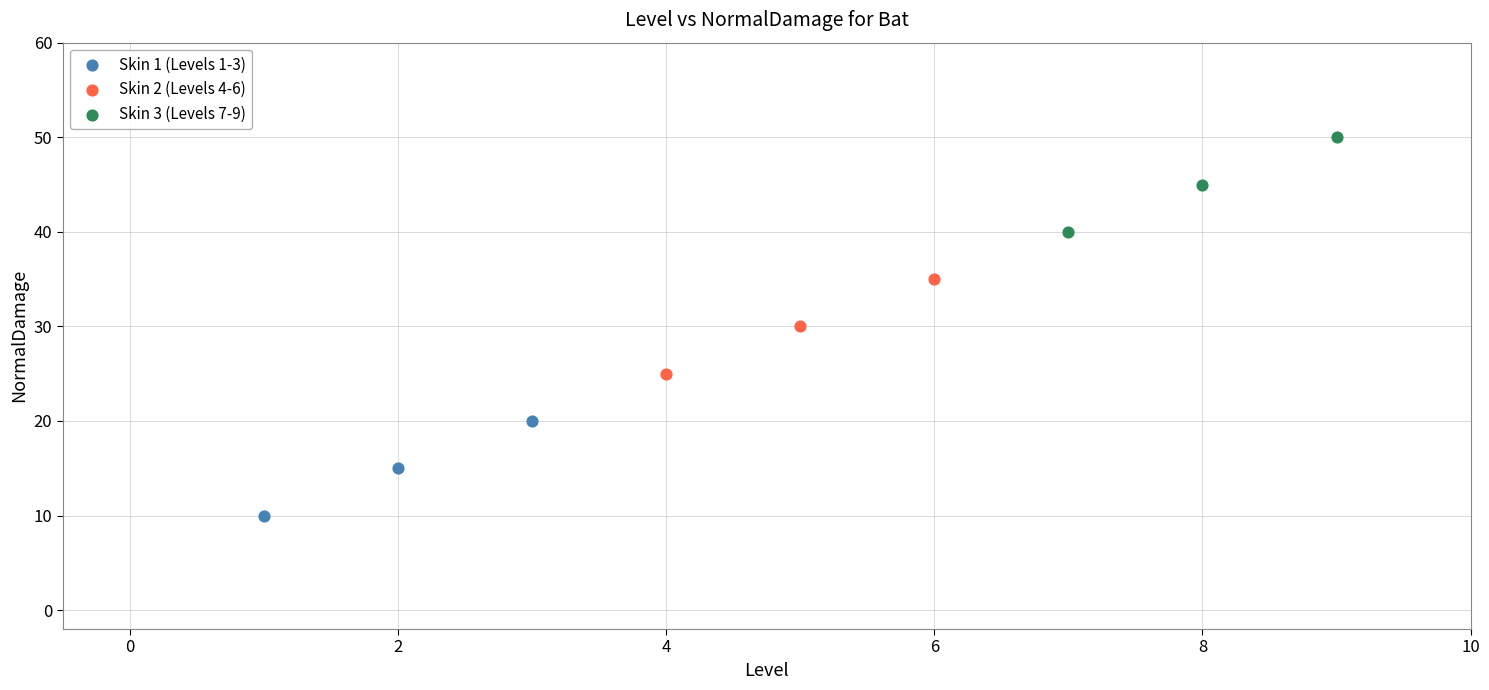

Which series contains the highest Y value?

Skin 3 (Levels 7-9)